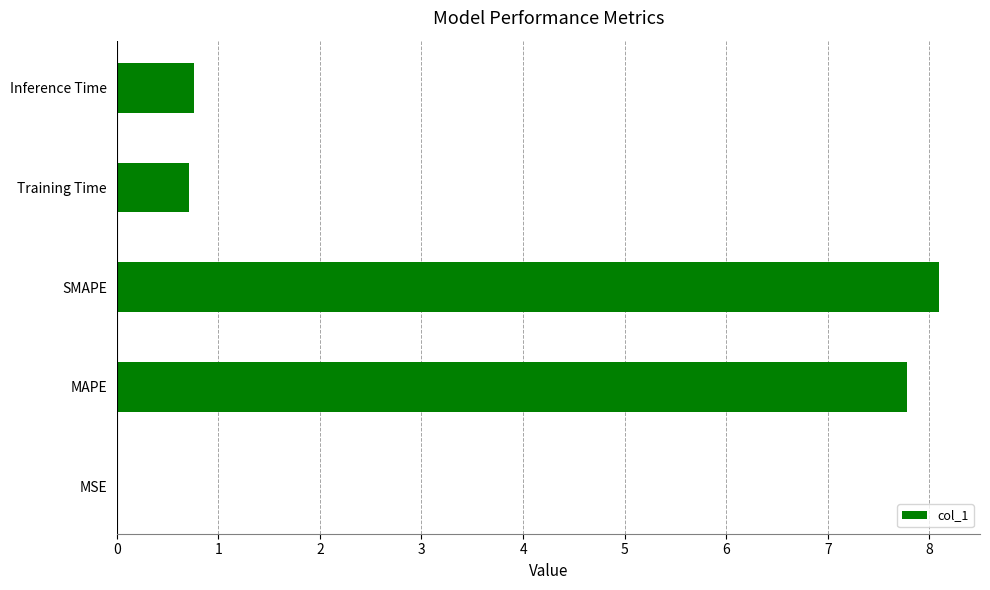

Is it true that the value at SMAPE is 5.2?

False